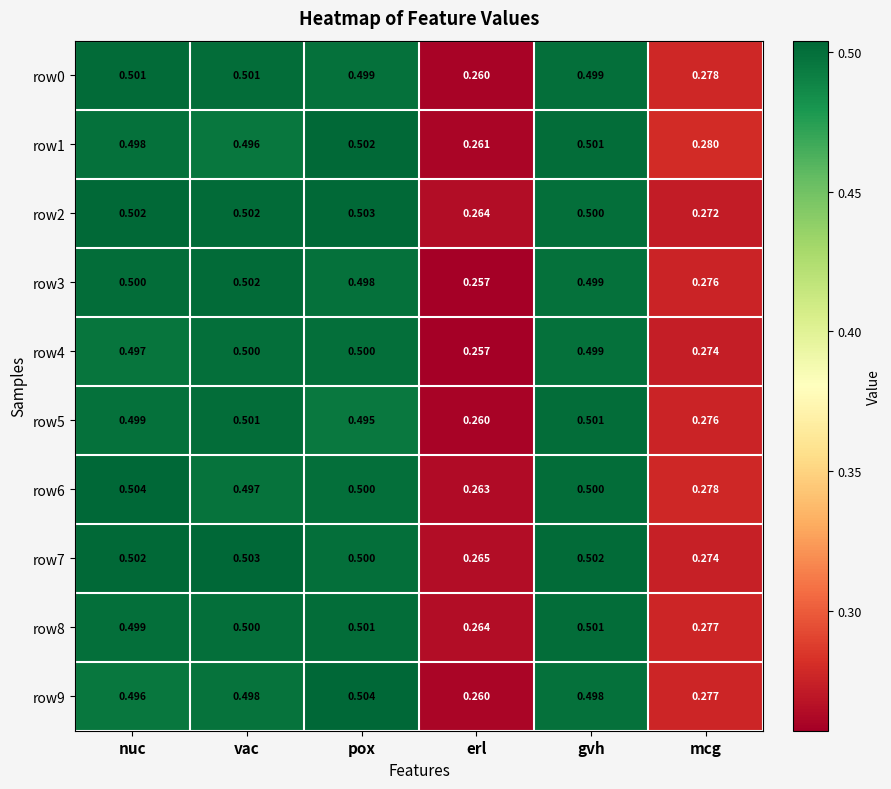

At which category is the sum across all series the highest?

pox